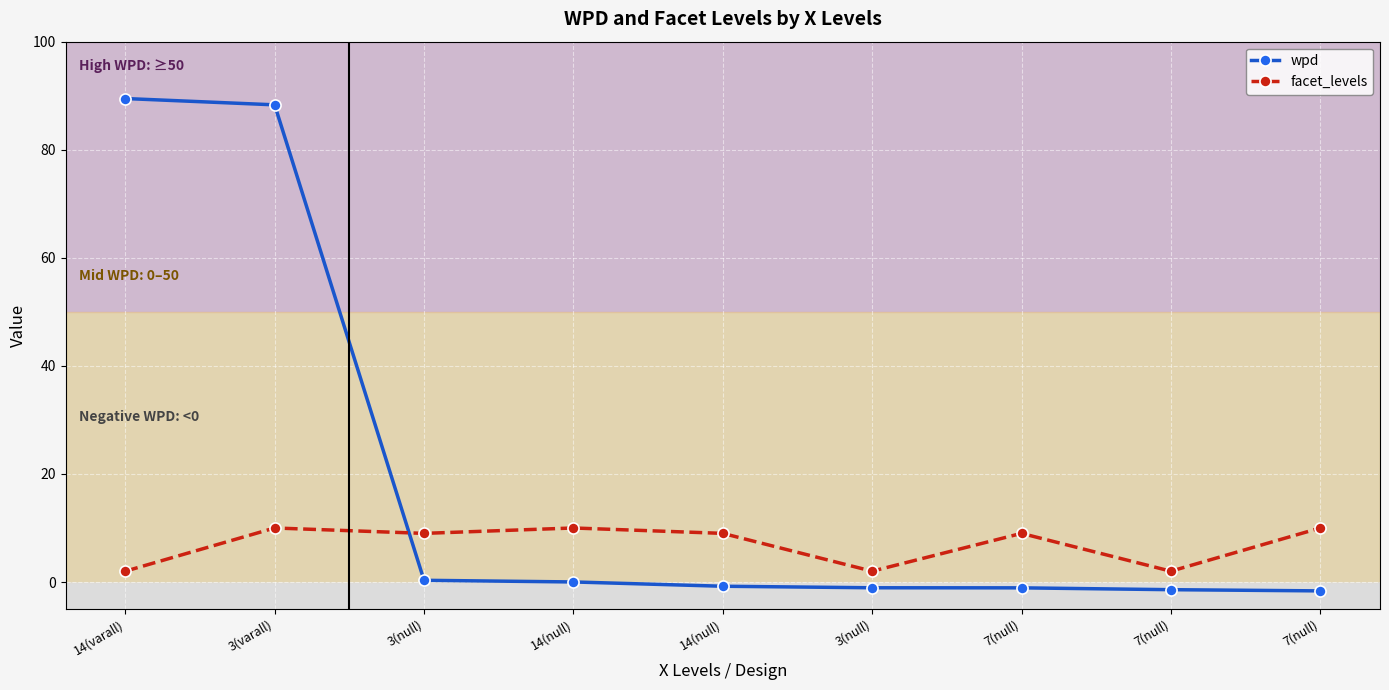

How many series are shown in this chart?

2